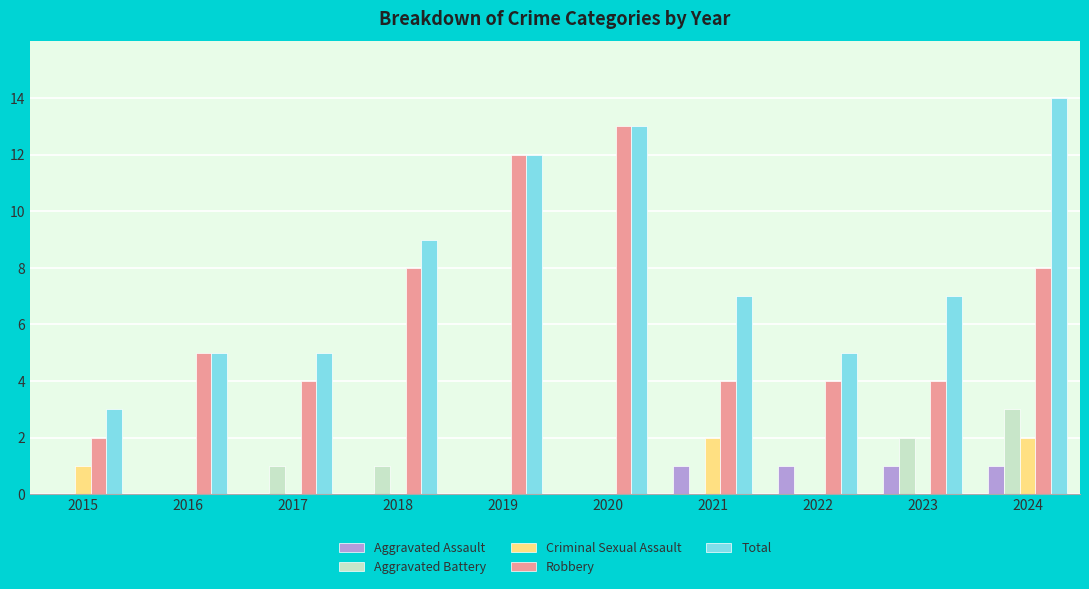

Which category has the highest value in the Robbery series?

2020